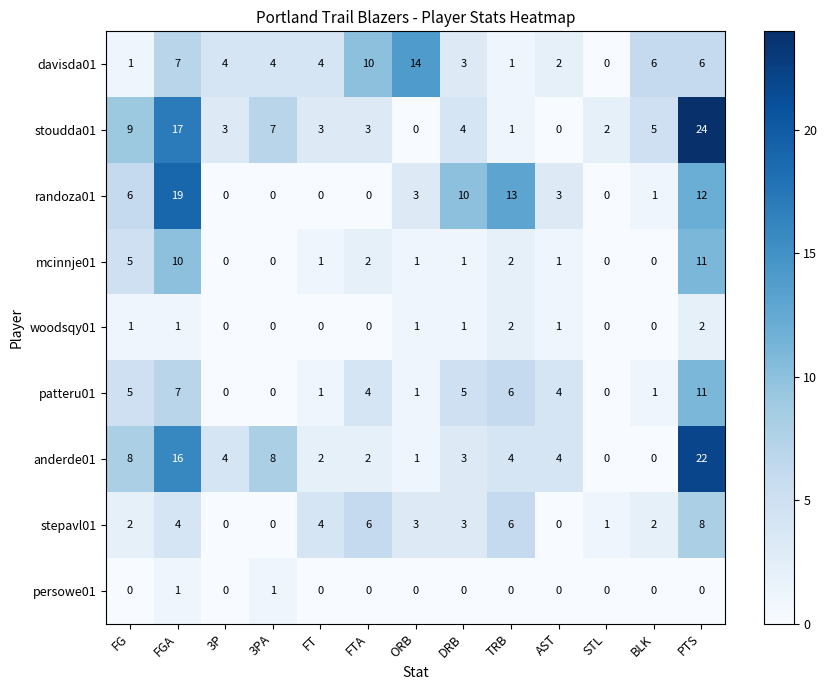

What is the greatest value displayed?

24